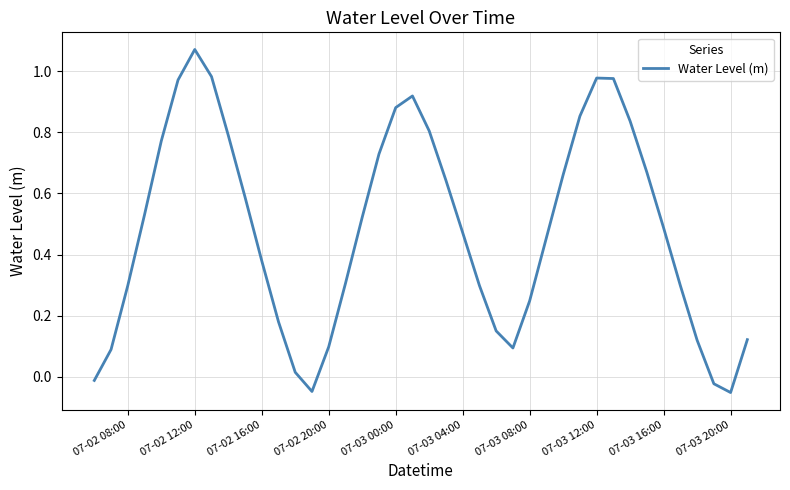

How many values exceed 0?

36